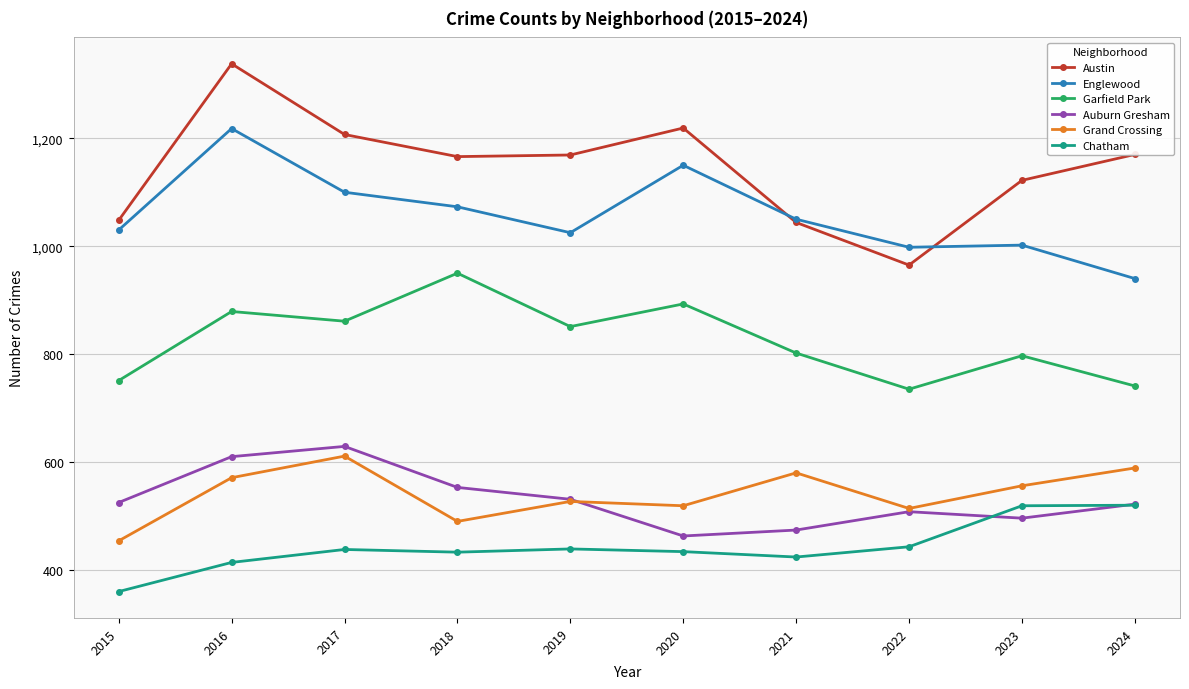

What is the average value of the Garfield Park series?

826